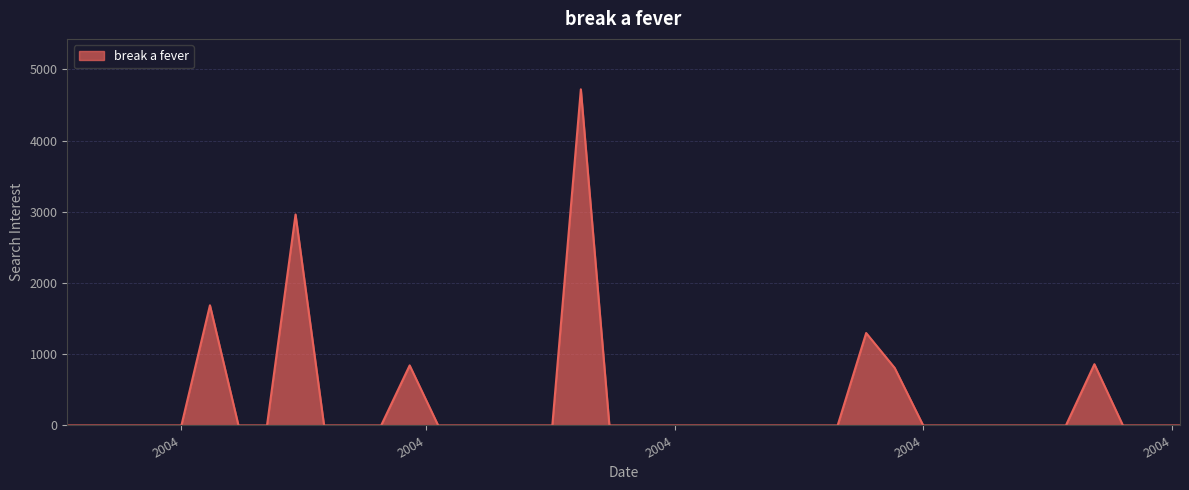

Count the number of categories in the chart.

40